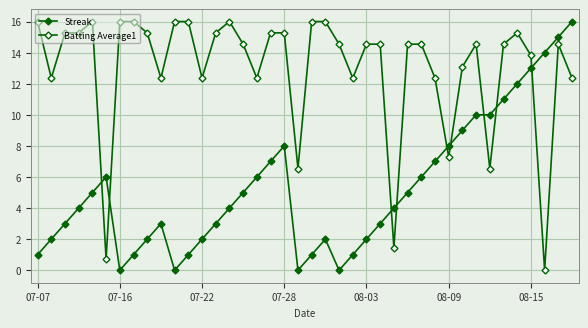

How many categories are shown in the chart?

40